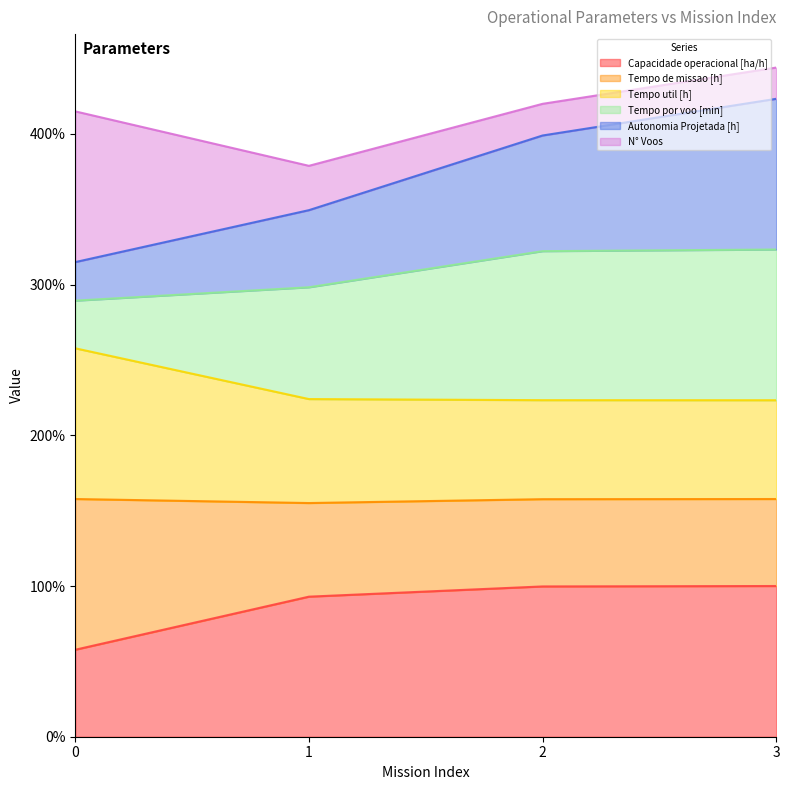

How many data points does each series have?

4